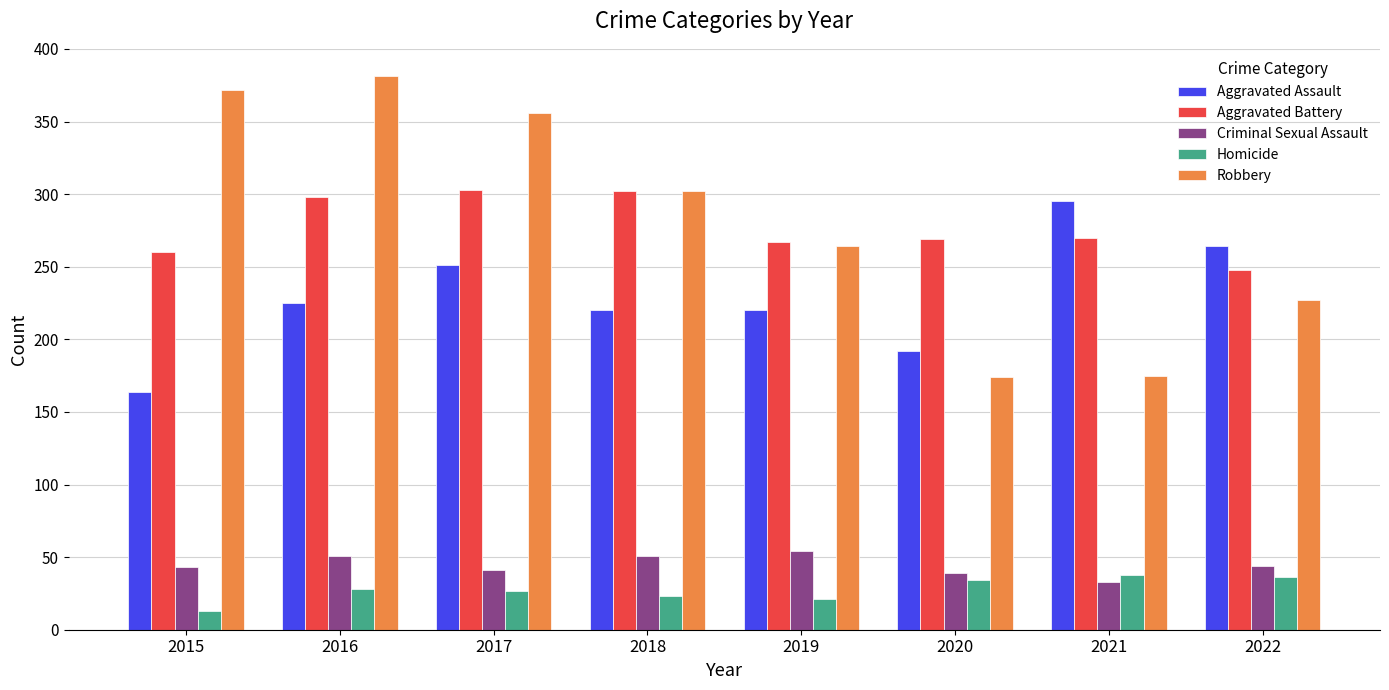

How many distinct data groups are displayed?

5